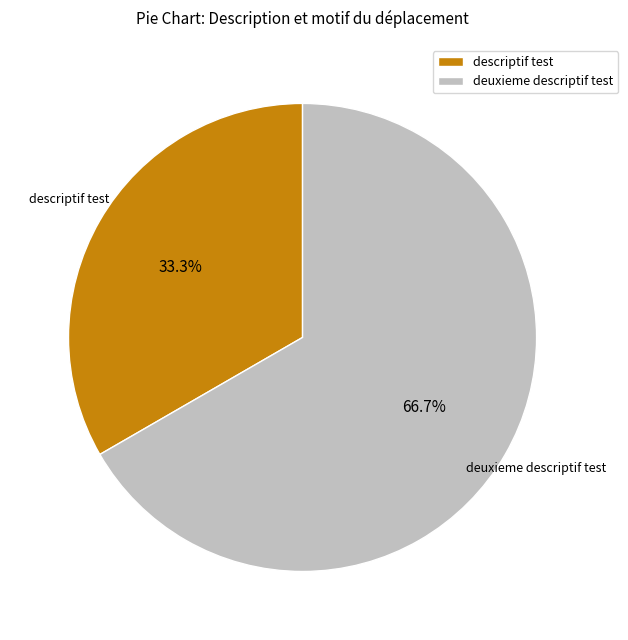

To the nearest percent, what is the combined percentage of deuxieme descriptif test and descriptif test?

100%